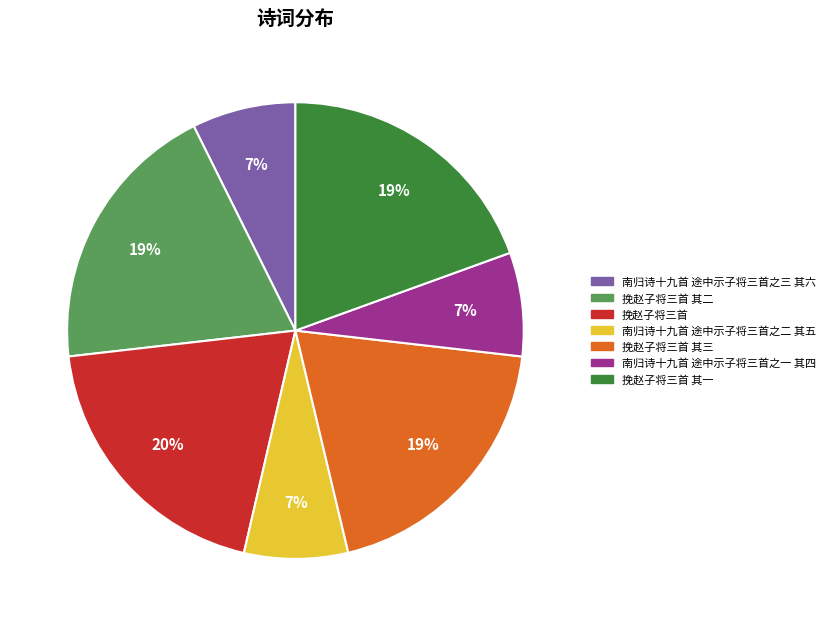

To the nearest percent, what is the average slice percentage?

14%